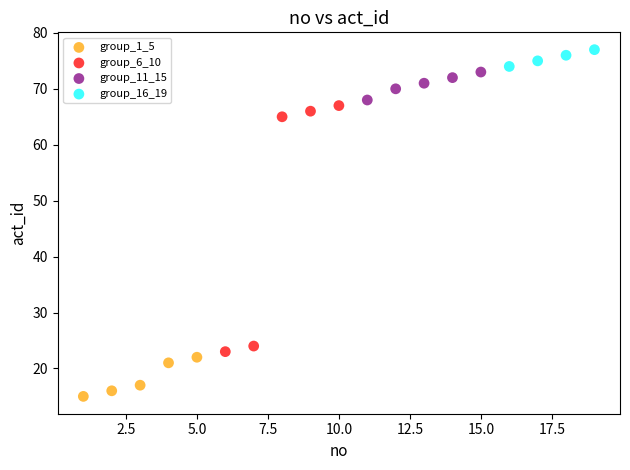

Which series reaches the minimum Y coordinate?

group_1_5